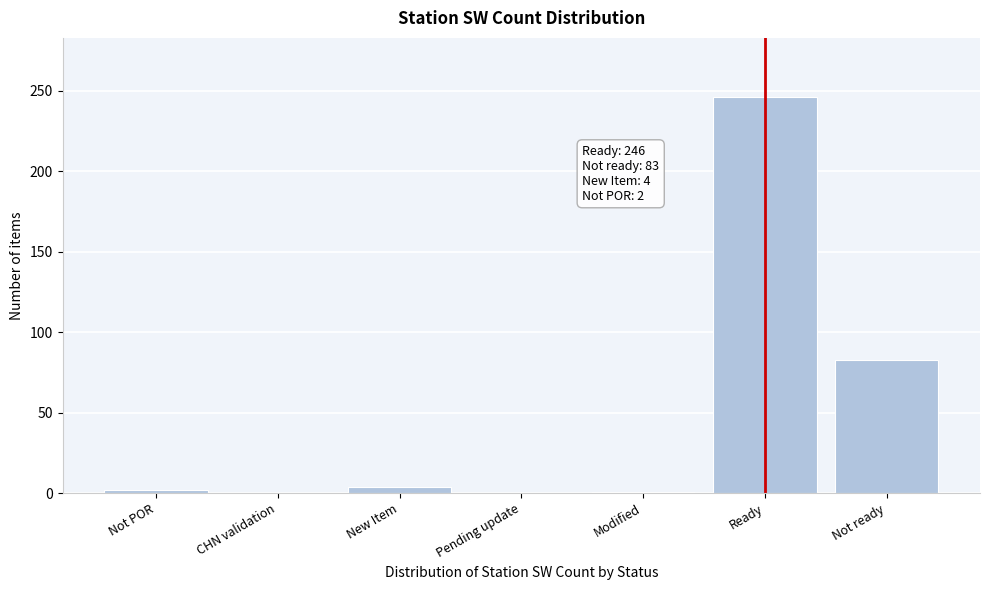

At which label is the value closest to 123?

Not ready